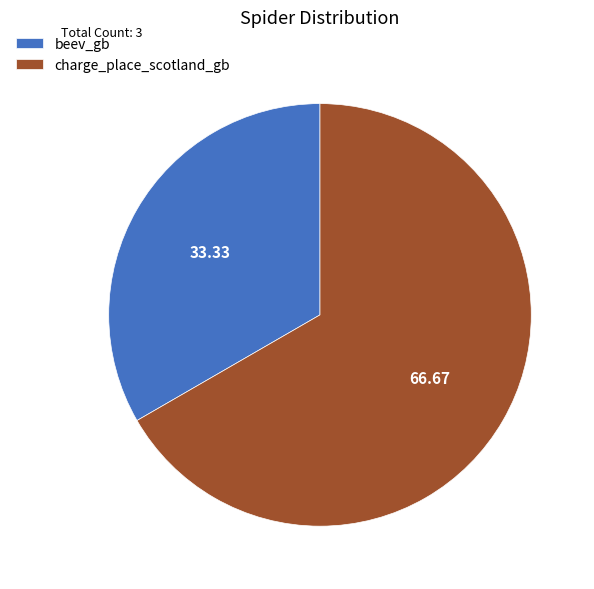

What is the smallest slice in the pie chart?

beev_gb